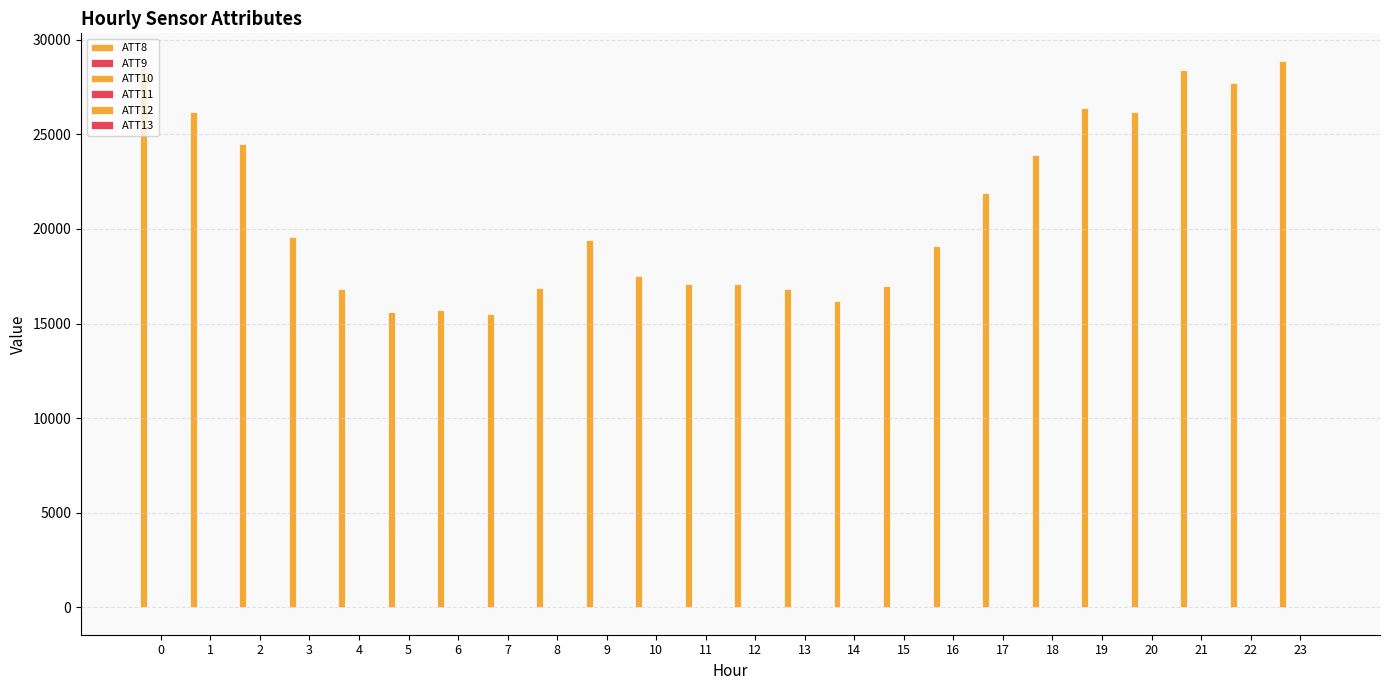

Does the chart contain stacked bars?

No